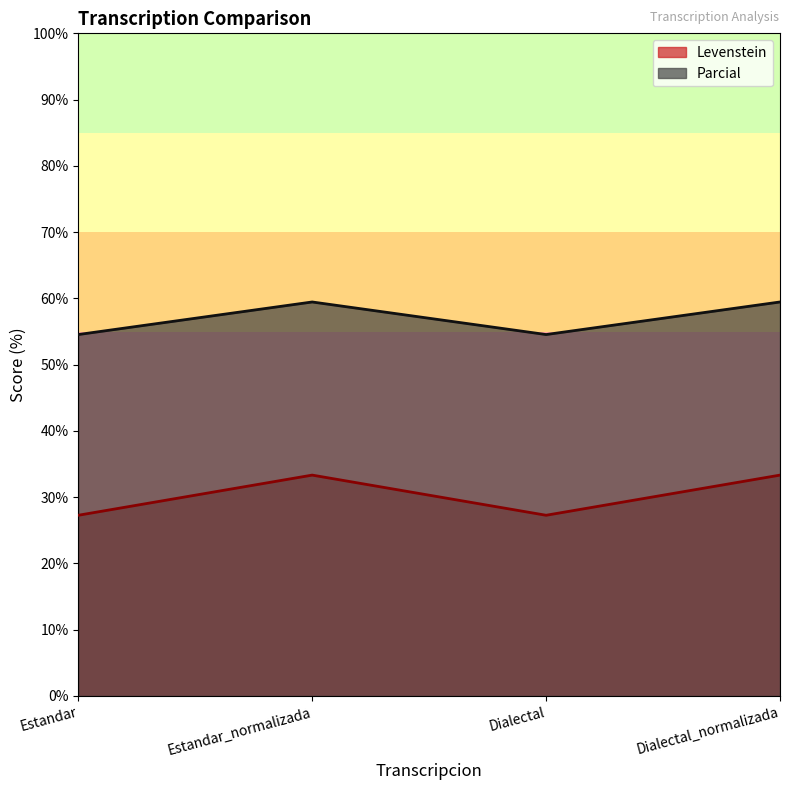

Is the value of Levenstein at Estandar greater than the value of Parcial at Dialectal?

No